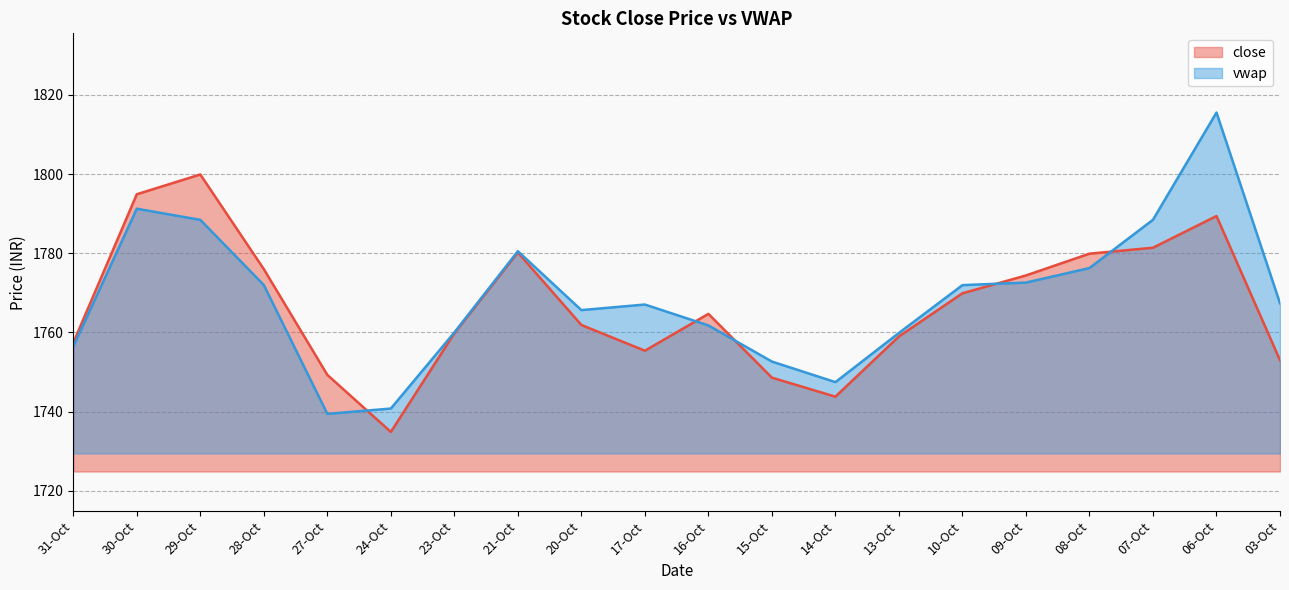

Which series has the largest range (max minus min)?

vwap